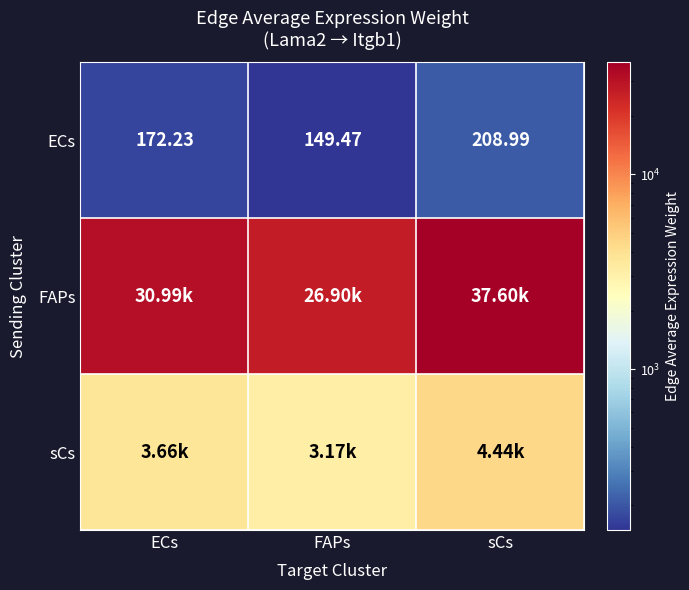

At which label is ECs closest to 179?

ECs